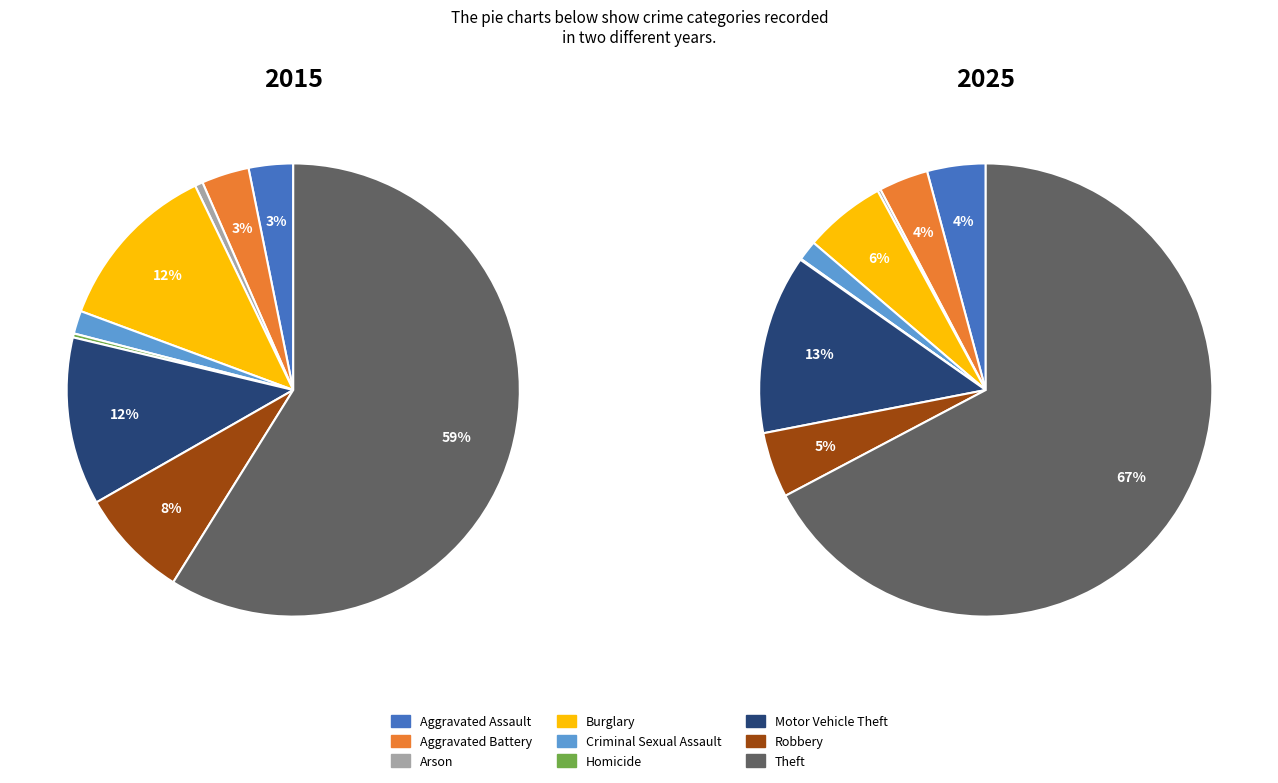

How much of the chart is everything except Motor Vehicle Theft?

88.0%